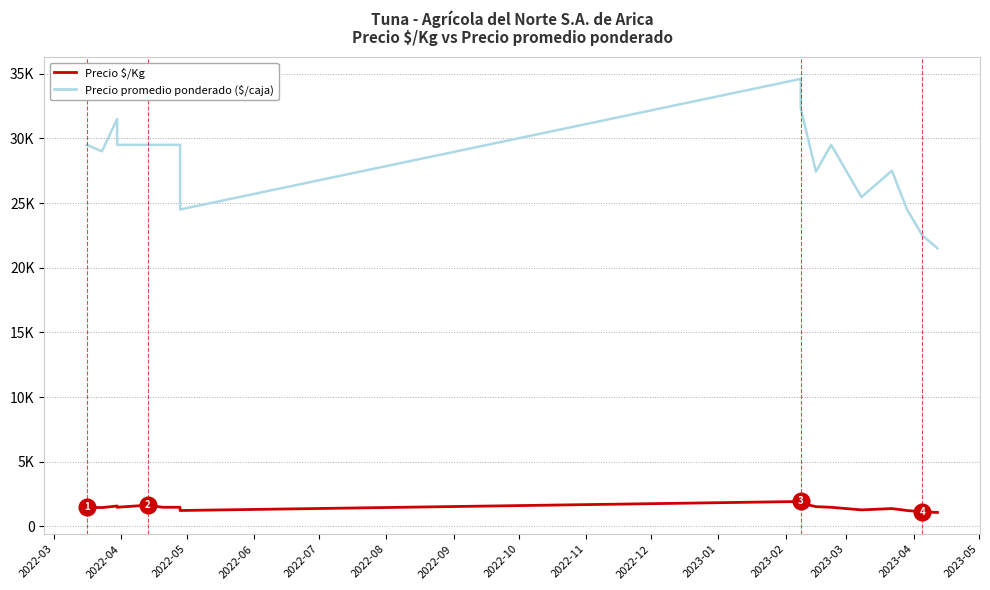

What is the sum of all Precio $/Kg values?

24579